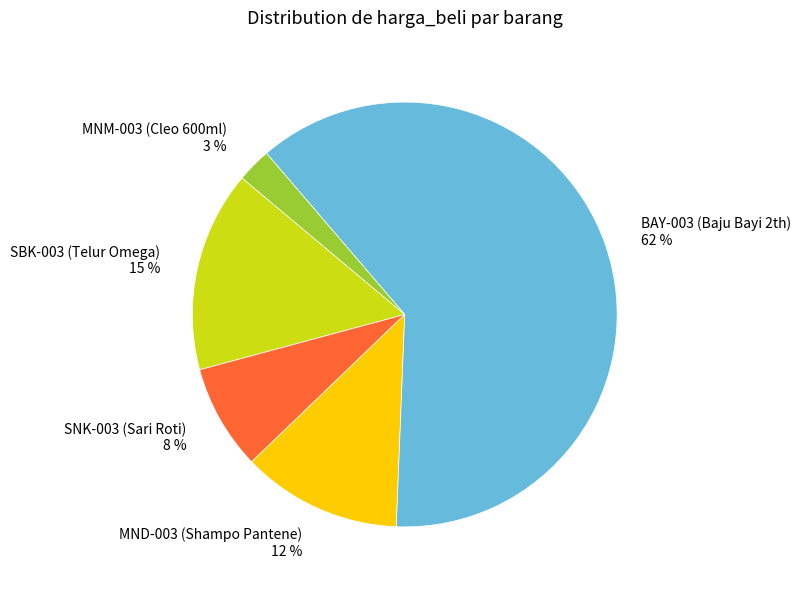

How many segments does this pie chart have?

5